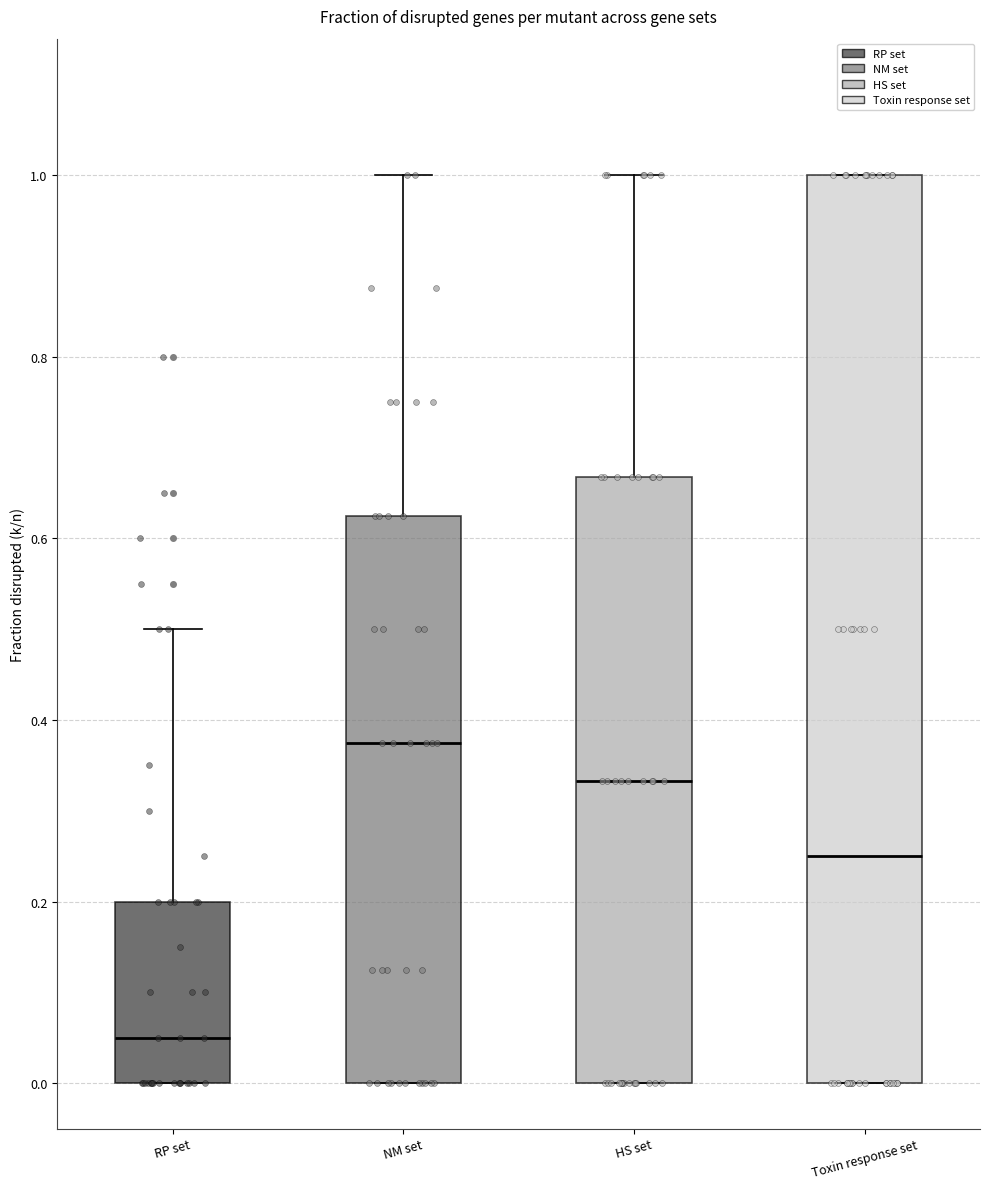

Which box's median line is the highest?

NM set